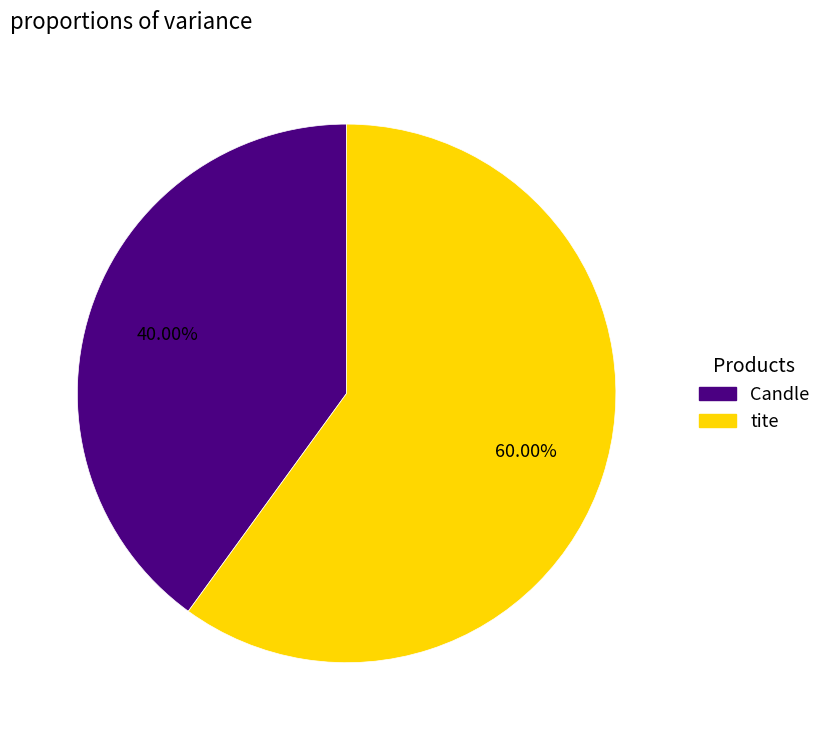

Is the sum of tite and Candle greater than half?

Yes